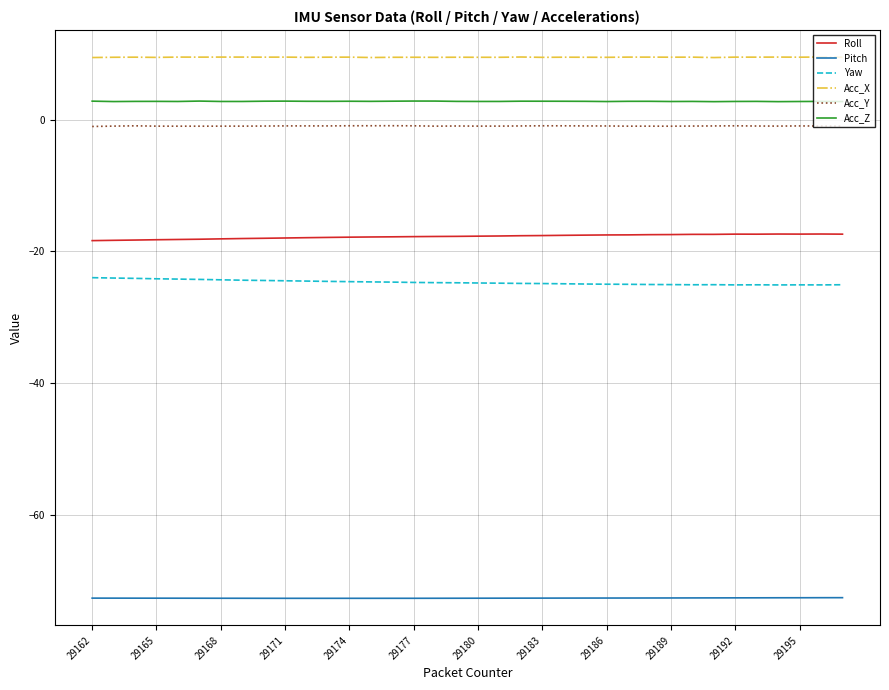

What is the highest value of the Acc_Z series?

2.8